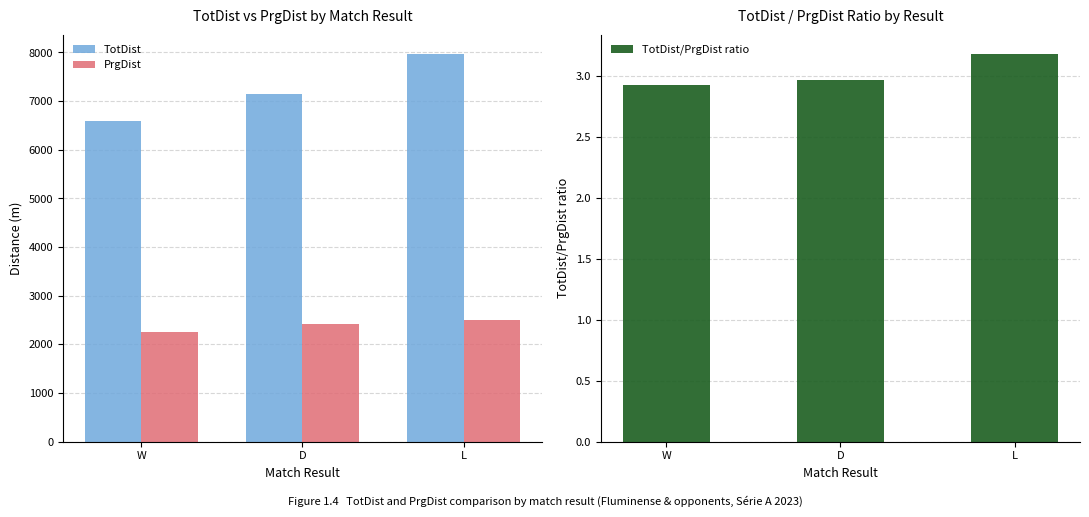

Is the value of TotDist at W greater than the value of TotDist/PrgDist ratio at W?

Yes